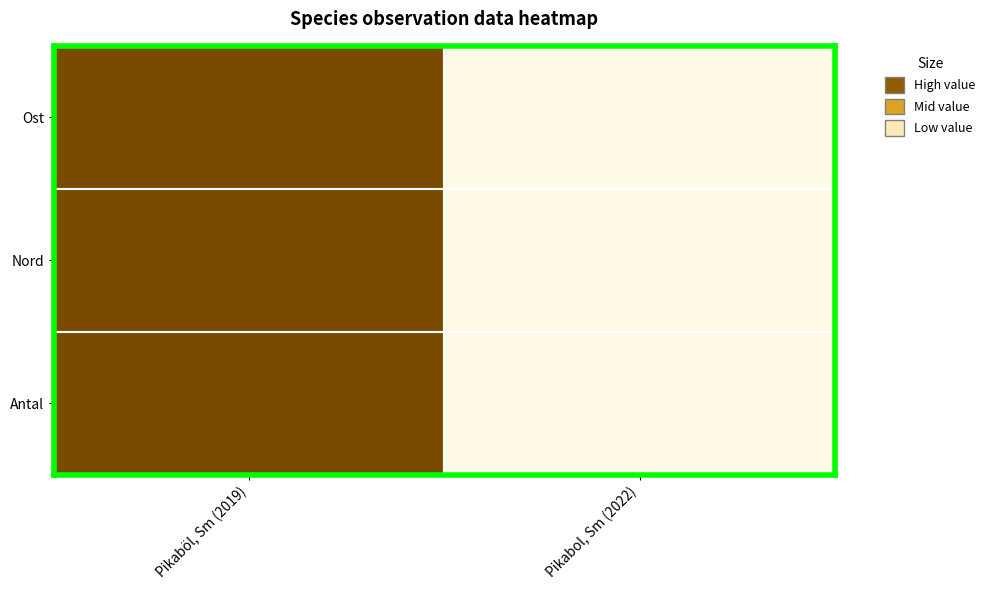

Rank the series at Pikaböl, Sm (2019) from lowest to highest value.

Ost, Nord, Antal